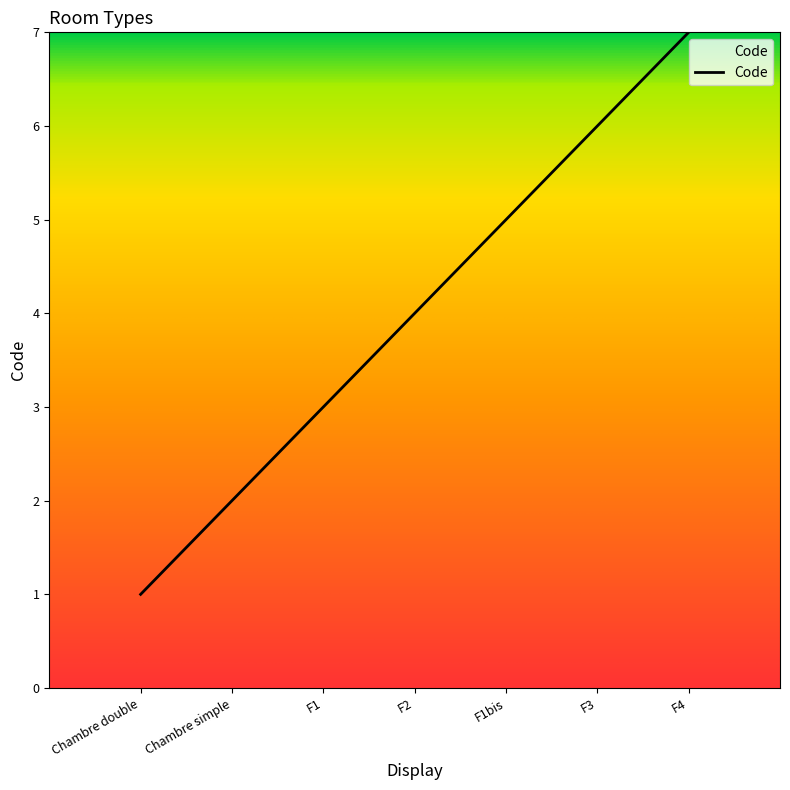

How many lines are shown in the chart?

1